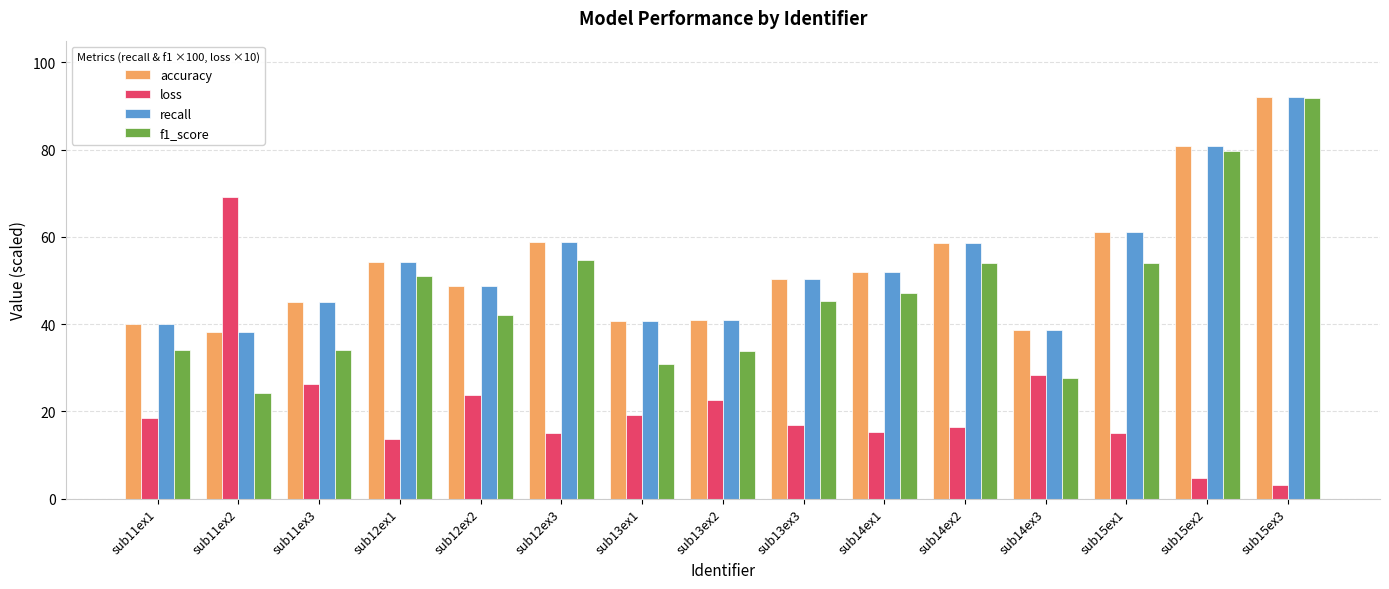

What is the difference between the maximum and minimum values in the recall series?

53.9